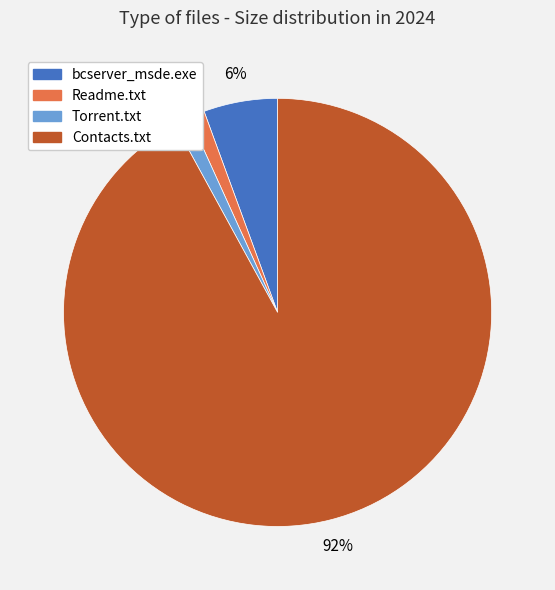

What is the largest slice in the pie chart?

Contacts.txt